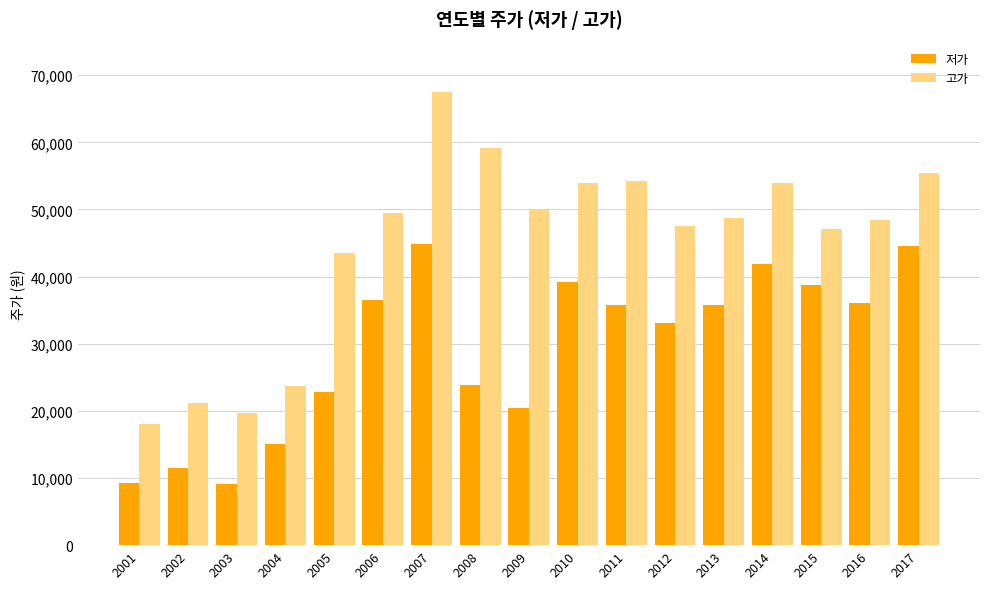

At which category does the chart reach its peak across all series?

2007